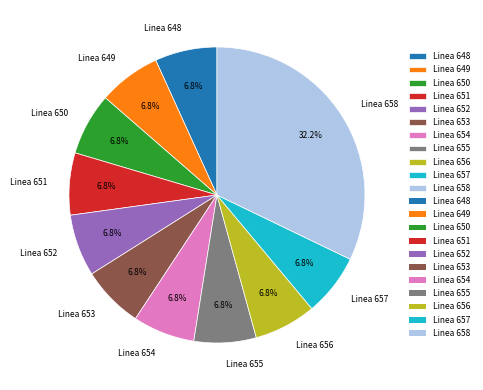

The Linea 652 slice represents 7% of the pie. True or false?

True